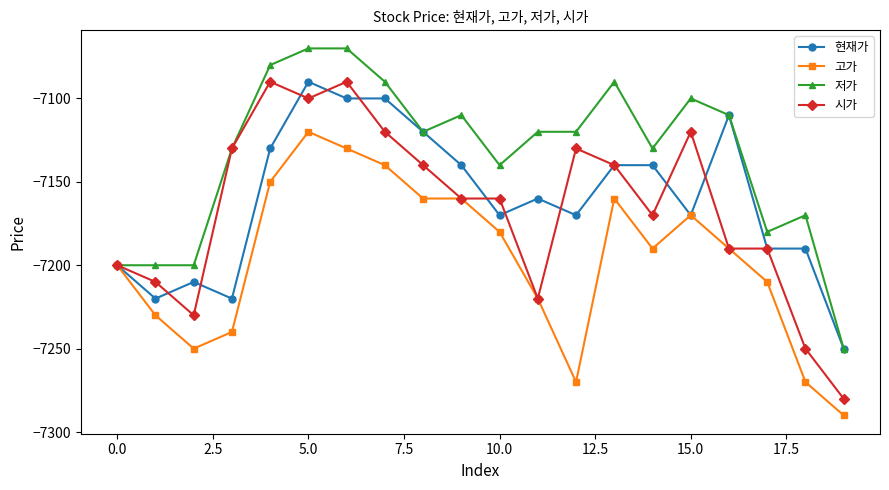

What is the lowest value of the 저가 series?

-7250